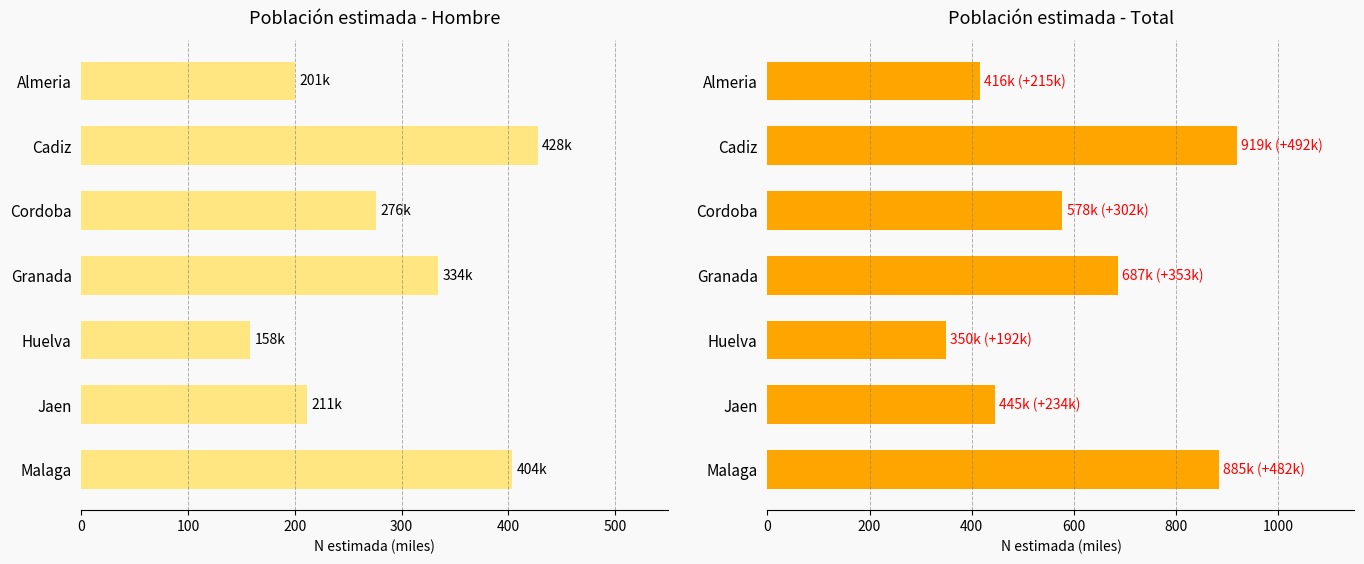

How many groups of bars are there?

7